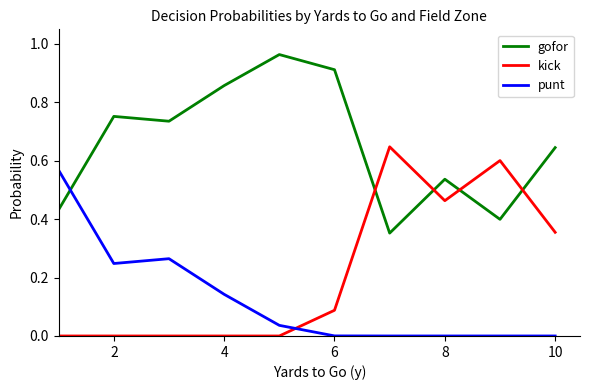

List the series in order of their peak value, highest first.

gofor, kick, punt